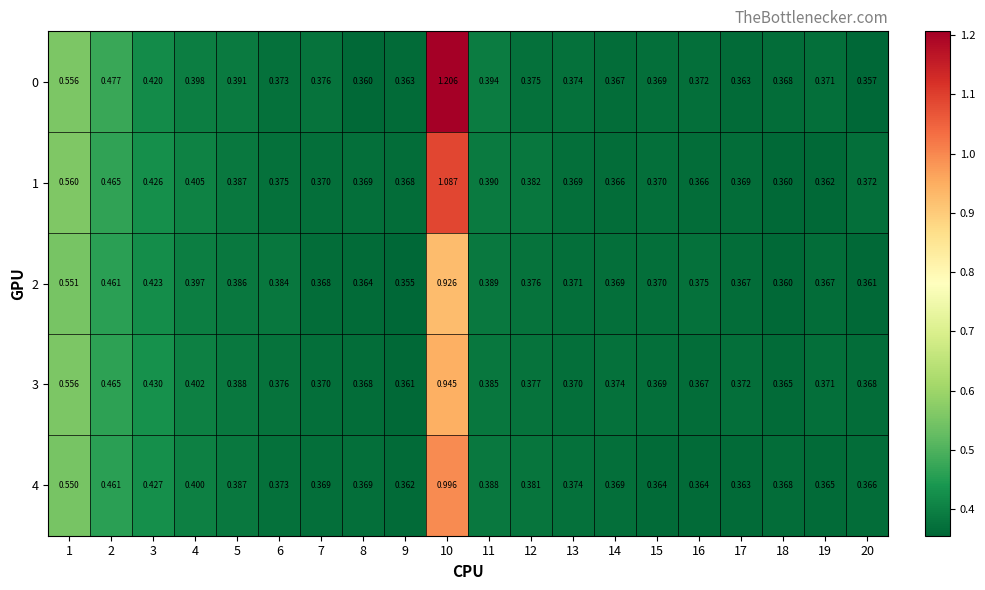

How many categories are shown in the chart?

20